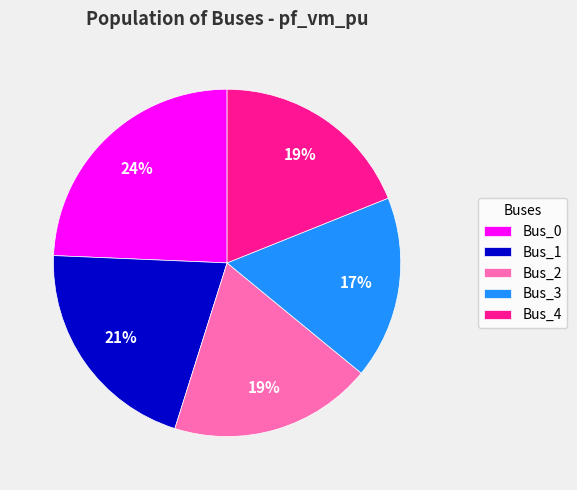

Do Bus_4 and Bus_3 together represent more than half of the pie?

No